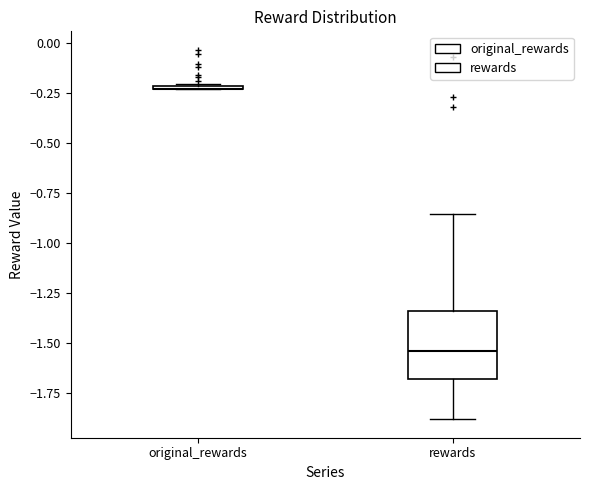

Reading left to right, read every box against the y-axis: the position of its median line, the range the box covers, and the ends of its whiskers. The values are not printed on the chart, so give them approximately, as read against the axis.

original_rewards: box collapsed to a line at -0.25, whiskers -0.25 to -0.20
rewards: median -1.55, box -1.70 to -1.35, whiskers -1.90 to -0.85